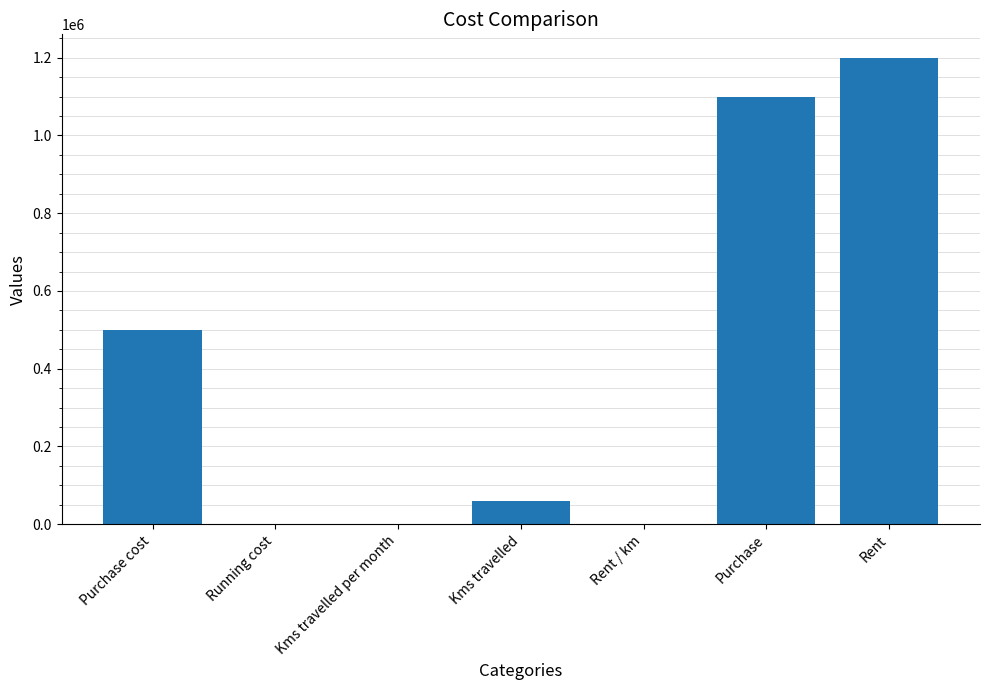

How many series are shown in this chart?

1